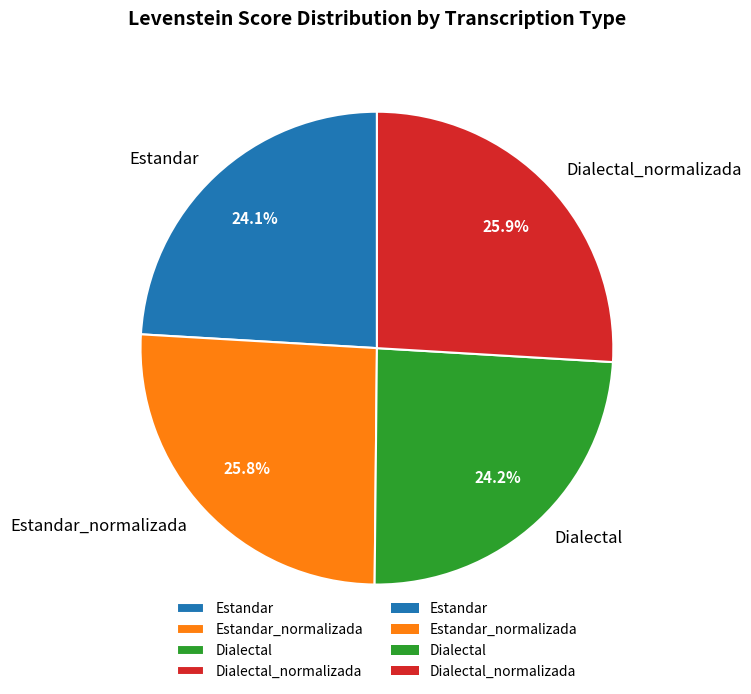

True or false: Estandar_normalizada accounts for 36% of the total.

False